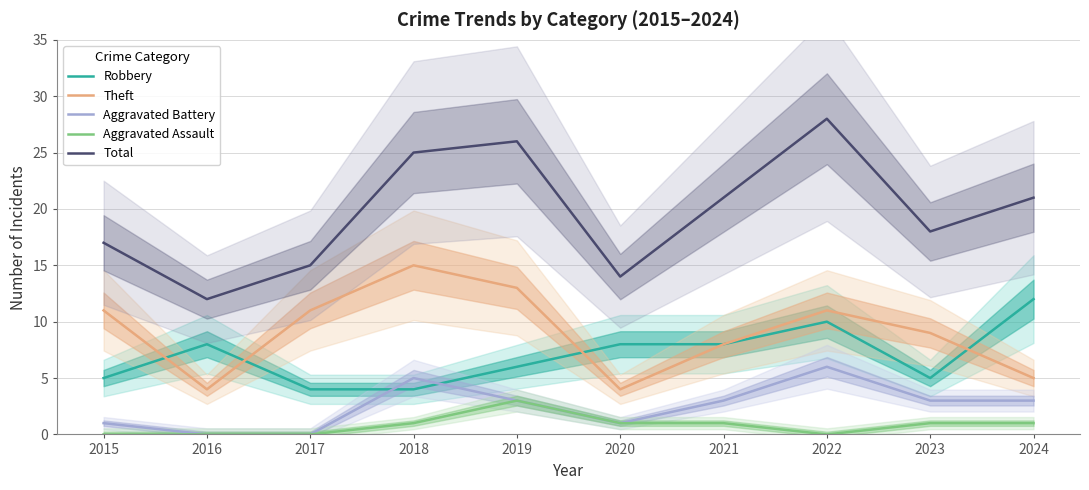

At which label is Aggravated Assault closest to 1?

2018